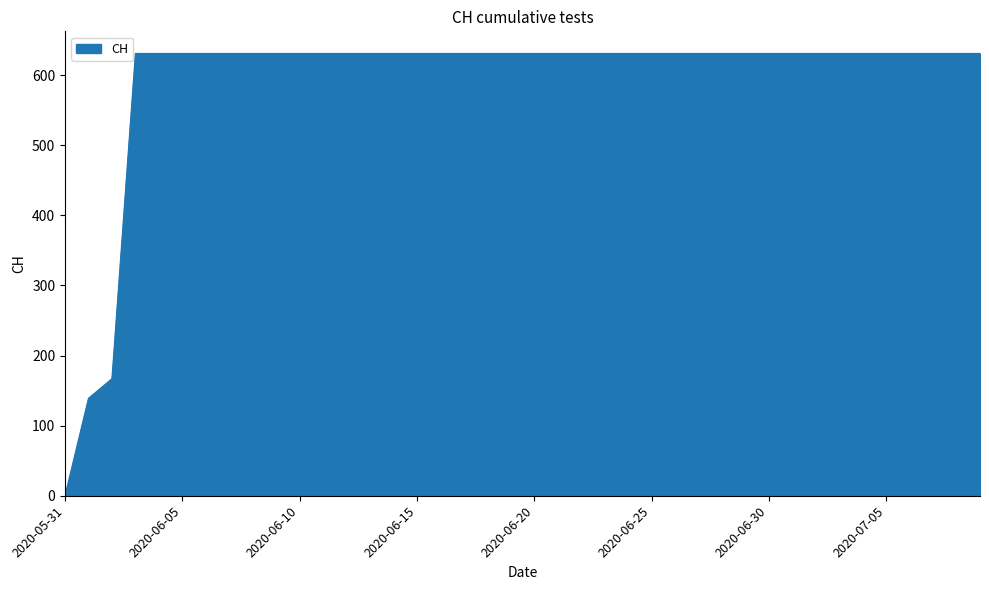

How many lines are shown in the chart?

1